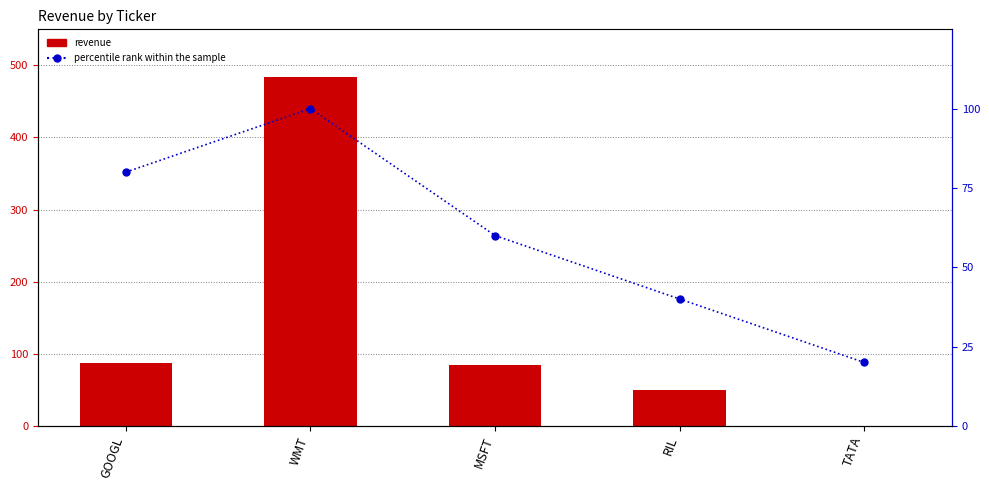

What are all the series names shown in the legend?

revenue, percentile rank within the sample